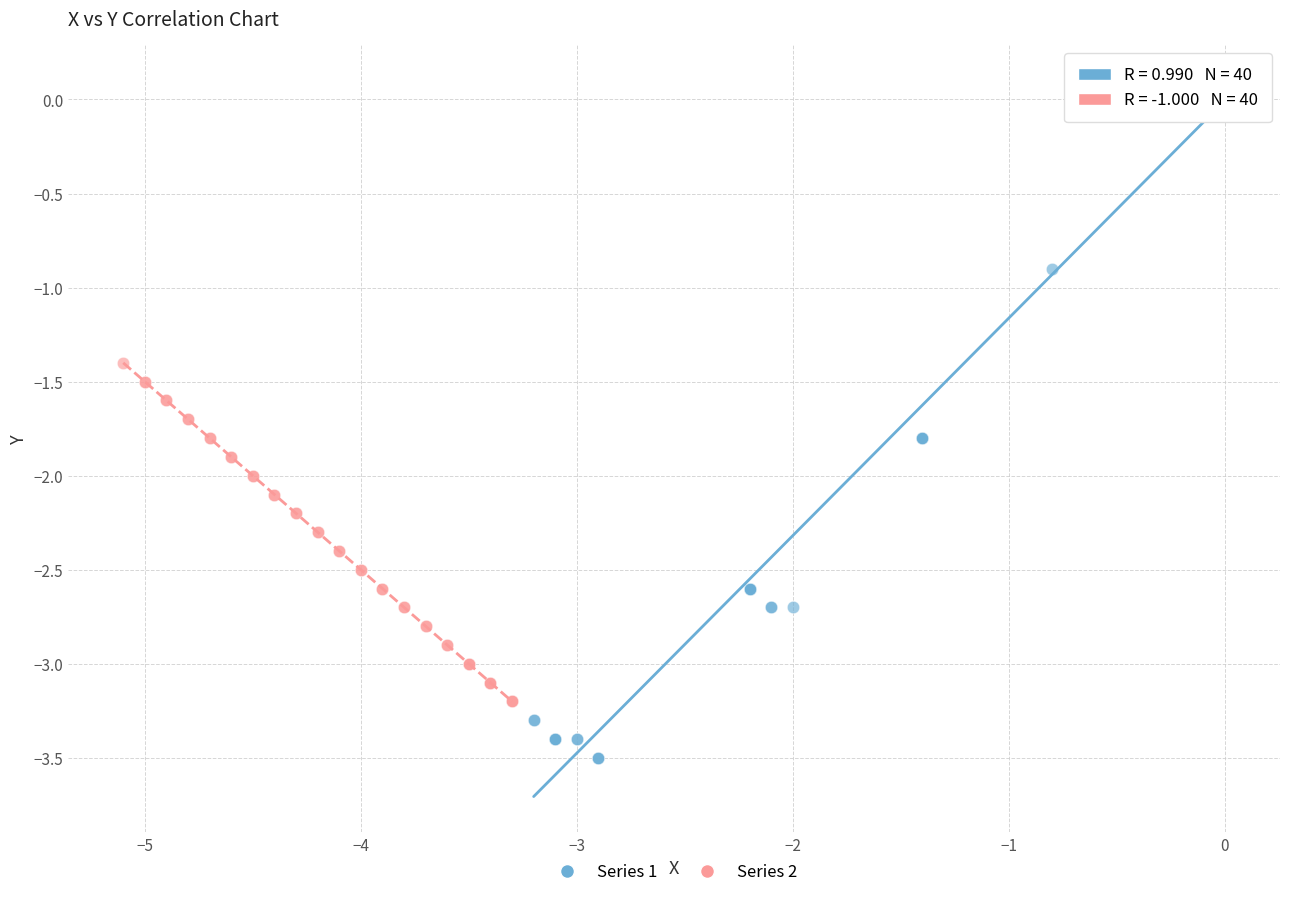

Which series reaches the maximum Y coordinate?

Series 1